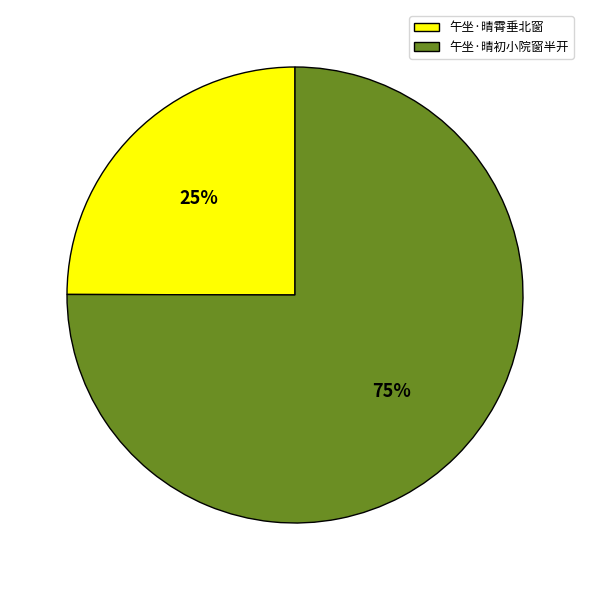

Rank the categories by value from highest to lowest.

午坐·晴初小院窗半开, 午坐·晴霄垂北窗